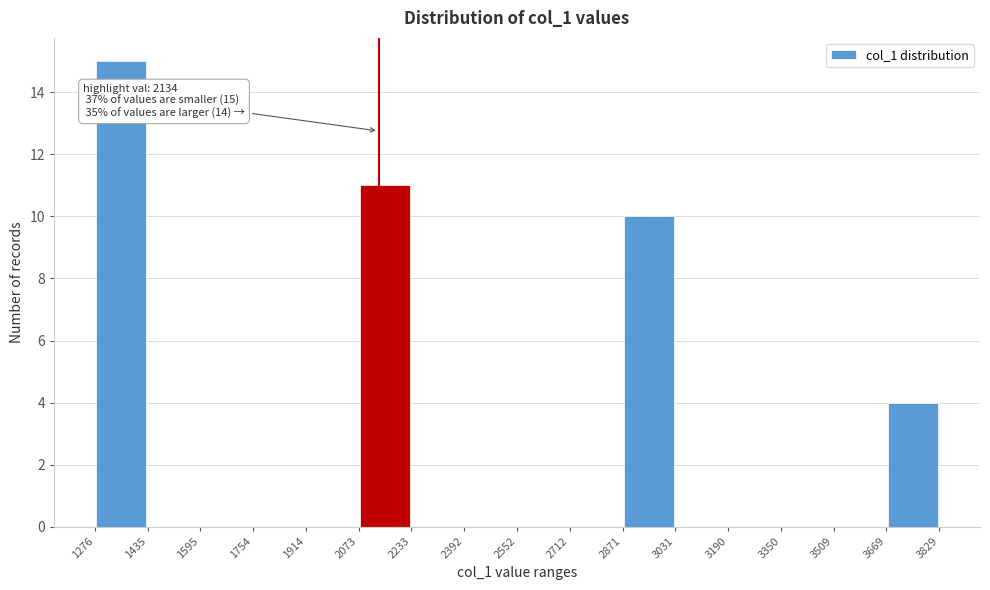

Which range on the x-axis has the tallest bar?

1276 to 1435